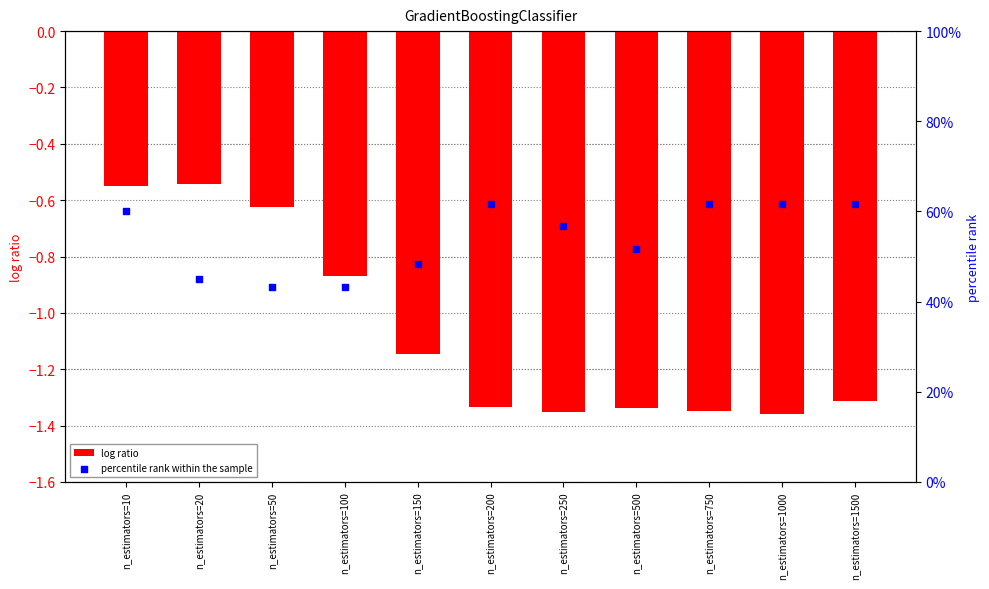

At which category is the sum across all series the highest?

n_estimators=10